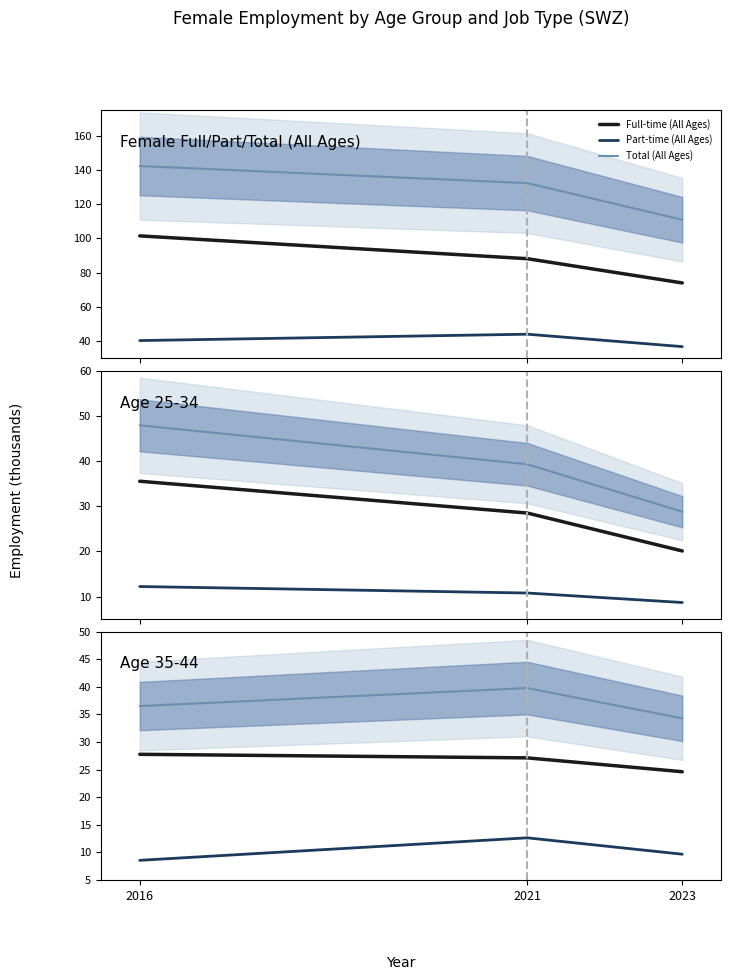

At how many categories does at least one series exceed 74?

3